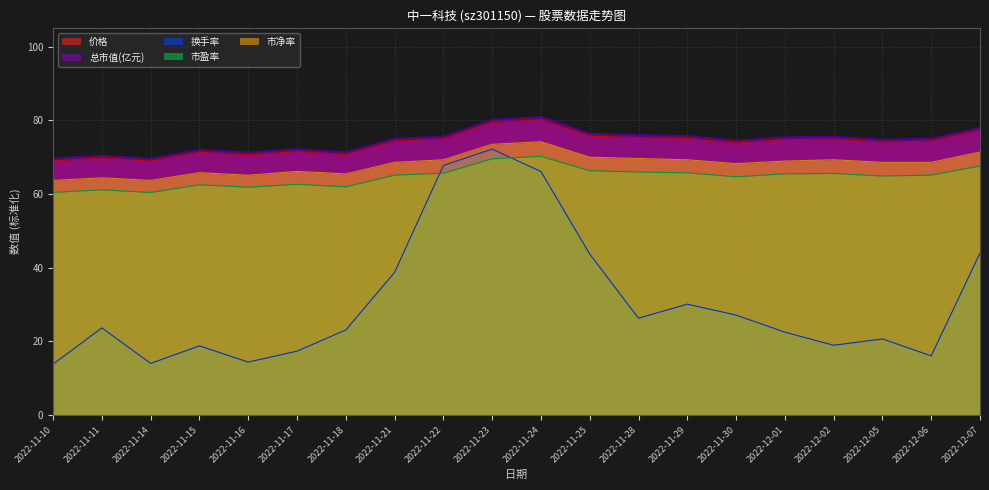

The 市盈率 series shows 92.3 at 2022-11-11. True or false?

False